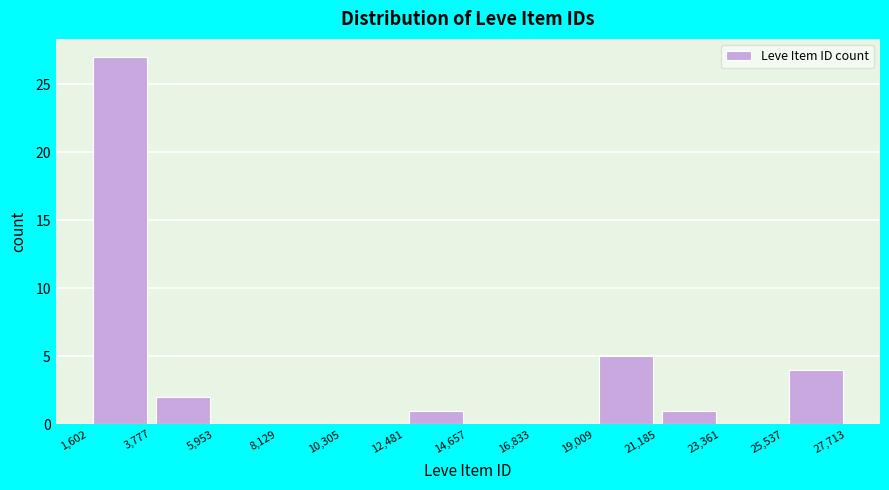

Reading left to right, list every bar in this chart as the range it spans on the x-axis followed by its height. The values are not printed on the chart, so give them approximately, as read against the axis.

1,602 to 3,777: 27
3,777 to 5,953: 2
5,953 to 8,129: 0
8,129 to 10,305: 0
10,305 to 12,481: 0
12,481 to 14,657: 1
14,657 to 16,833: 0
16,833 to 19,009: 0
19,009 to 21,185: 5
21,185 to 23,361: 1
23,361 to 25,537: 0
25,537 to 27,713: 4